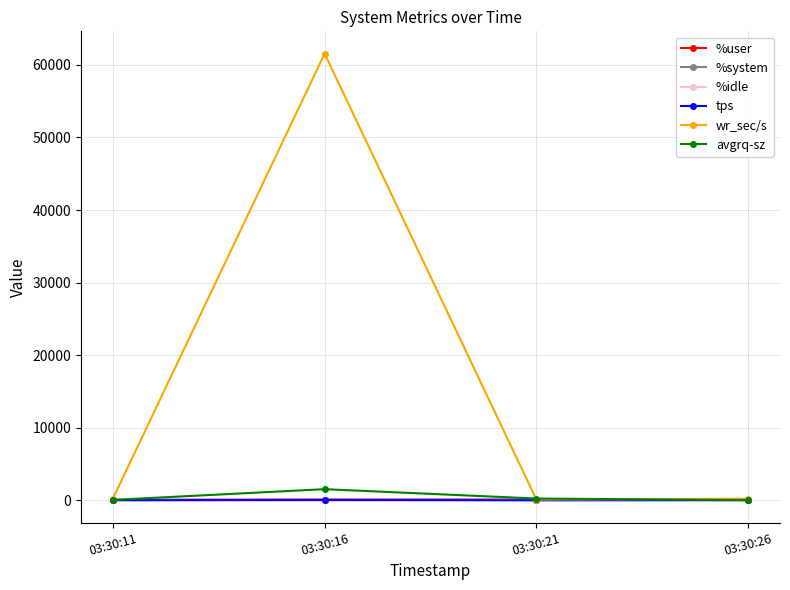

What are all the series names shown in the legend?

%user, %system, %idle, tps, wr_sec/s, avgrq-sz